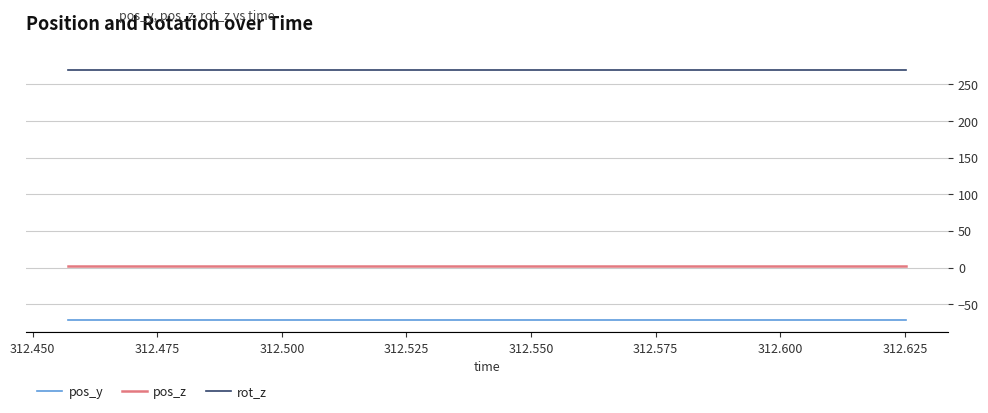

Reading right to left, transcribe all the data shown in this chart.

pos_y: -71.6	-71.6	-71.6	-71.6	-71.6	-71.6	-71.6	-71.6	-71.6	-71.6	-71.6	-71.6	-71.6	-71.6	-71.6	-71.6	-71.6	-71.6	-71.6	-71.6
pos_z: 1.4	1.4	1.4	1.4	1.4	1.4	1.4	1.4	1.4	1.4	1.4	1.4	1.4	1.4	1.4	1.4	1.4	1.4	1.4	1.4
rot_z: 270.0	270.0	270.0	270.0	270.0	270.0	270.0	270.0	270.0	270.0	270.0	270.0	270.0	270.0	270.0	270.0	270.0	270.0	270.0	270.0